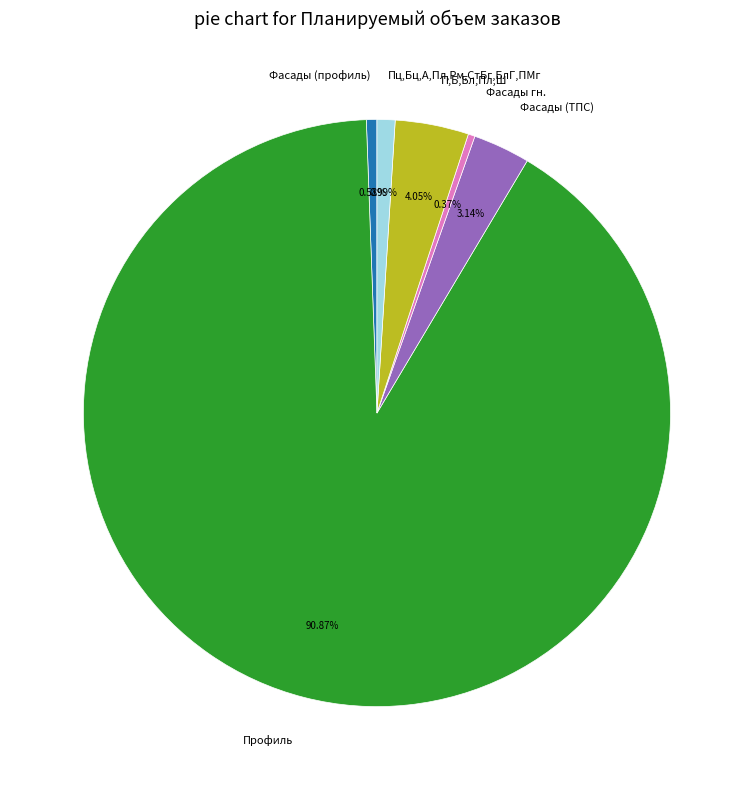

The П,Б,Бл,Пл,Ш slice represents 4% of the pie. True or false?

True